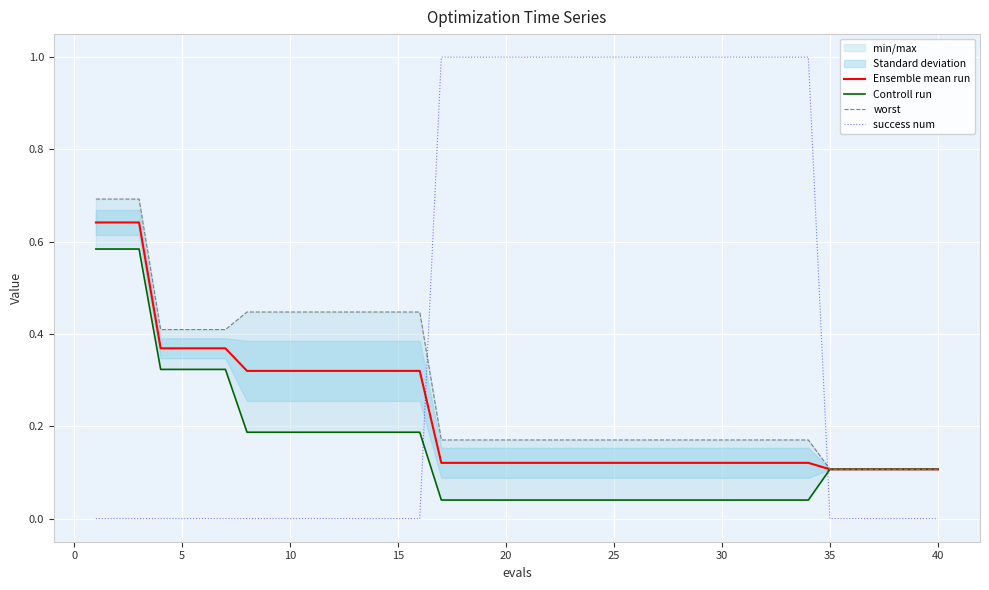

Count the number of categories in the chart.

40